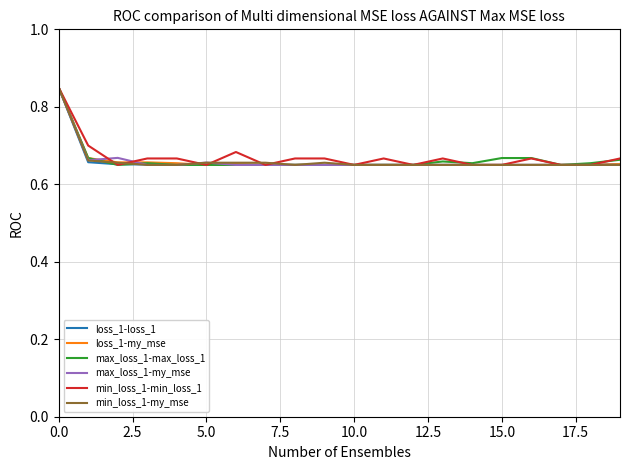

What are all the series names shown in the legend?

loss_1-loss_1, loss_1-my_mse, max_loss_1-max_loss_1, max_loss_1-my_mse, min_loss_1-min_loss_1, min_loss_1-my_mse